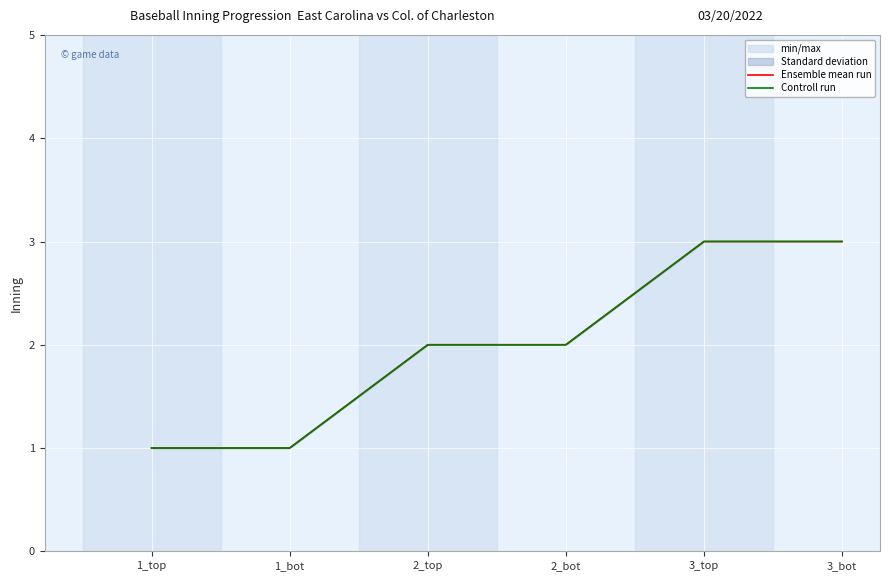

Which label corresponds to the smallest value in the chart?

1_top